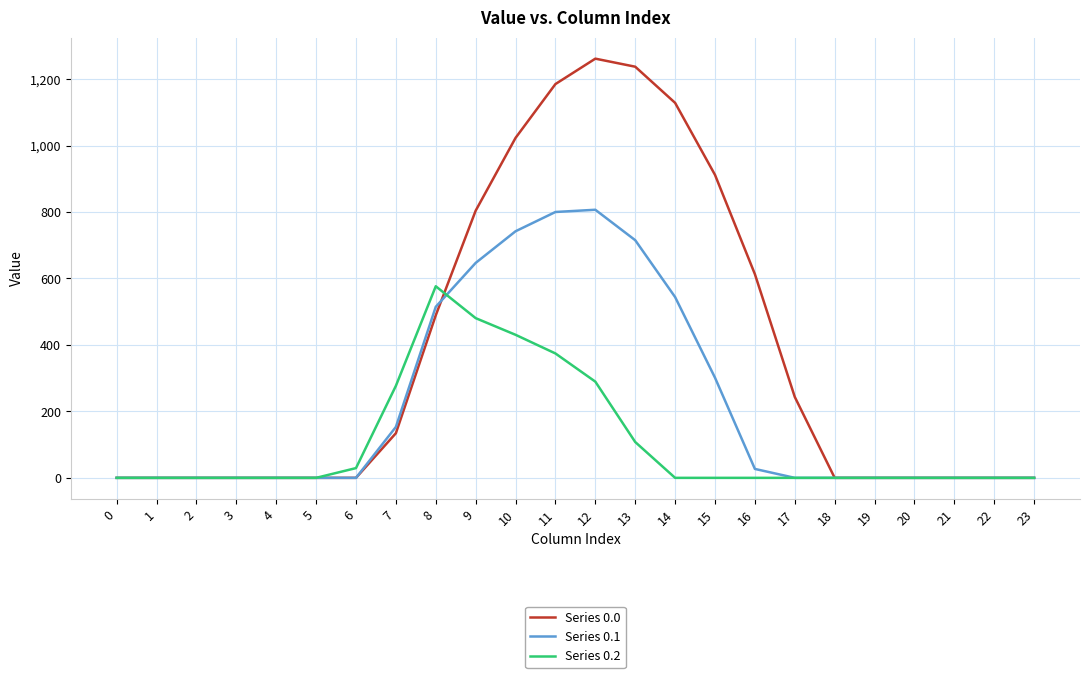

What is the average value of the Series 0.1 series?

218.8